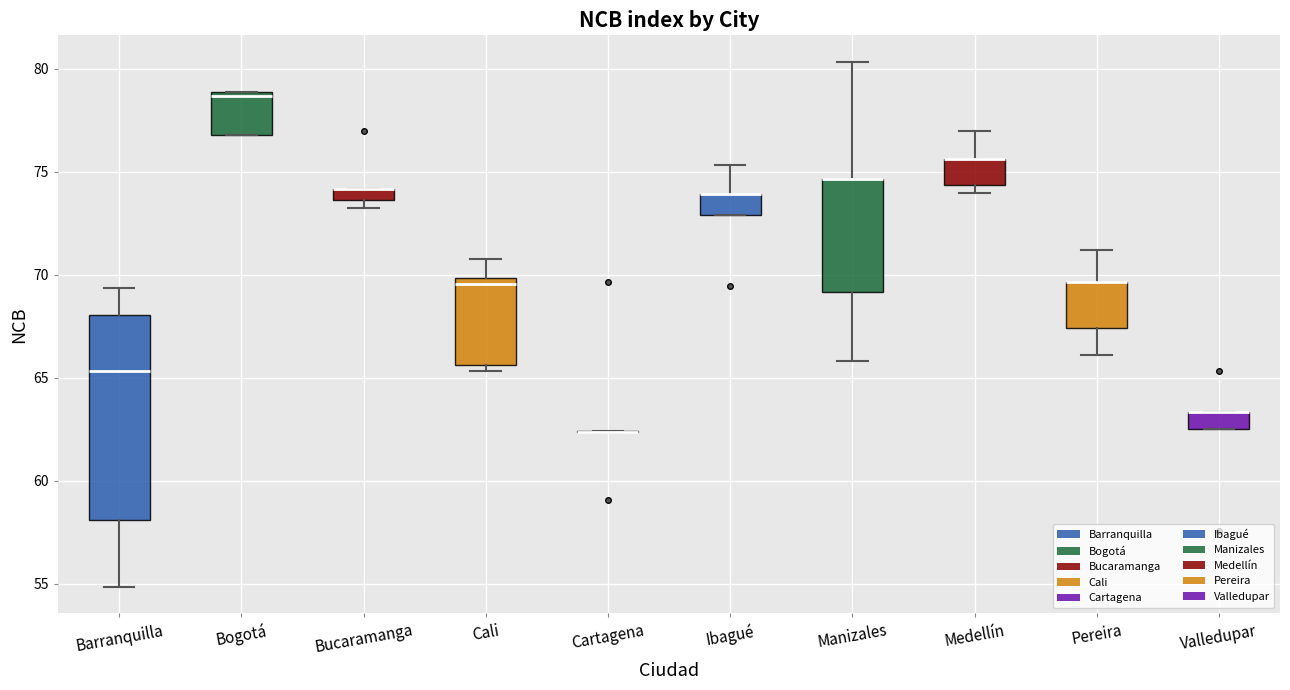

Where does the upper whisker of the box for Ibagué end on the y-axis? The values are not printed on the chart, so give them approximately, as read against the axis.

75.5